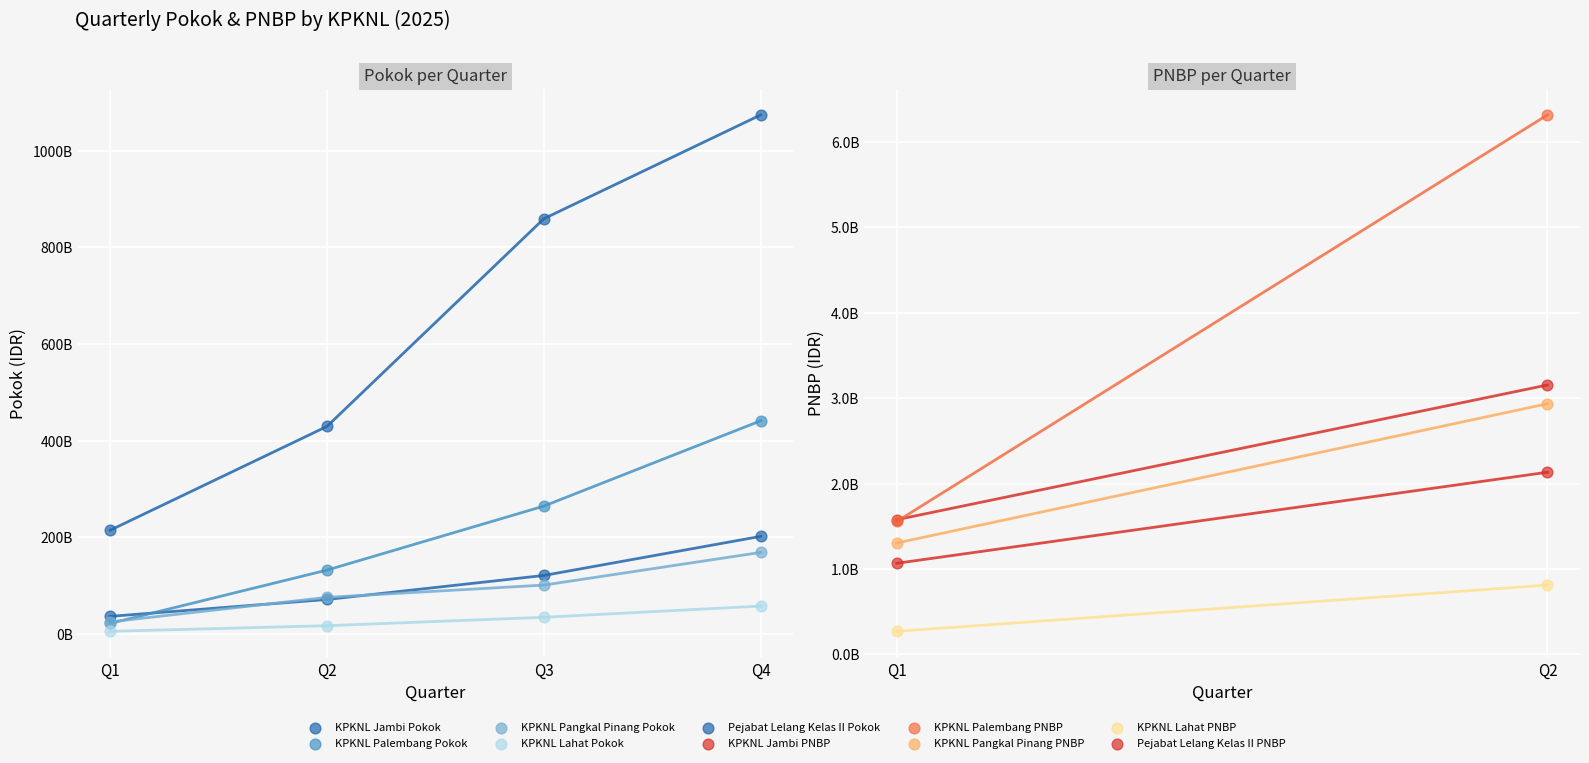

What is the total value across all series at KPKNL Jambi?

436631600000